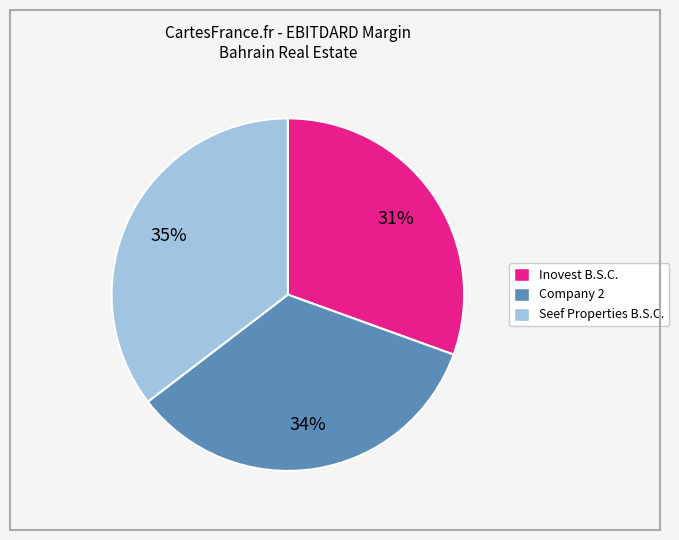

Combined, do Company 2 and Seef Properties B.S.C. account for over 50%?

Yes